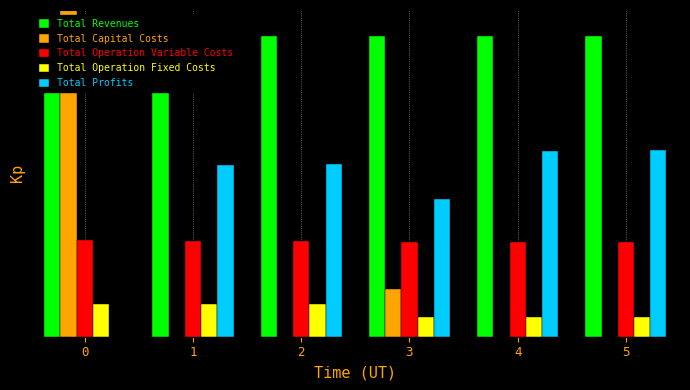

Does the chart contain stacked bars?

No